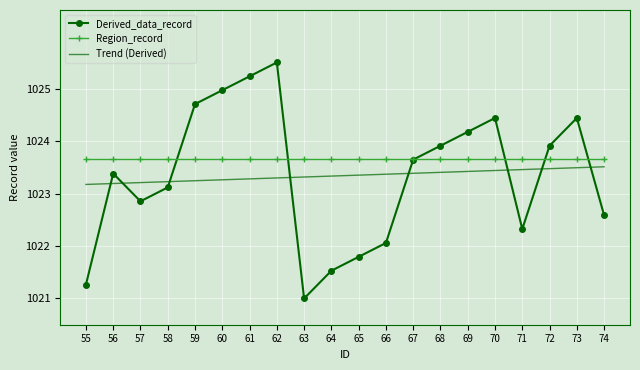

Is it true that Trend (Derived) equals 1023.3 at 60?

True